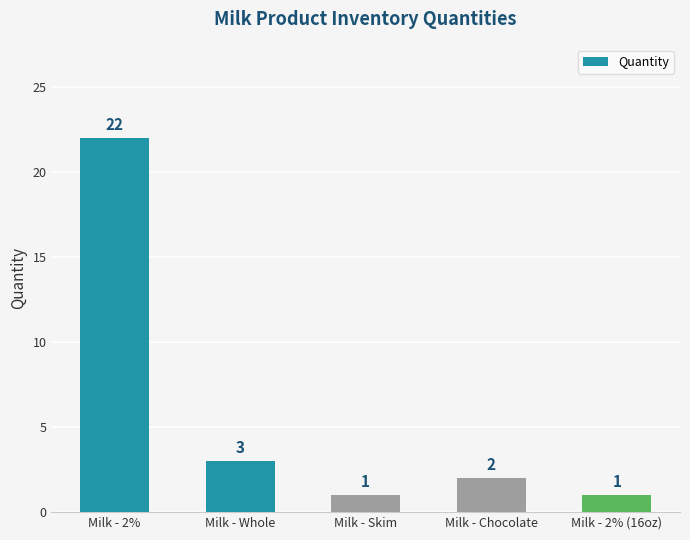

Approximately how many times larger is the value at Milk - Whole compared to Milk - Chocolate?

1.5